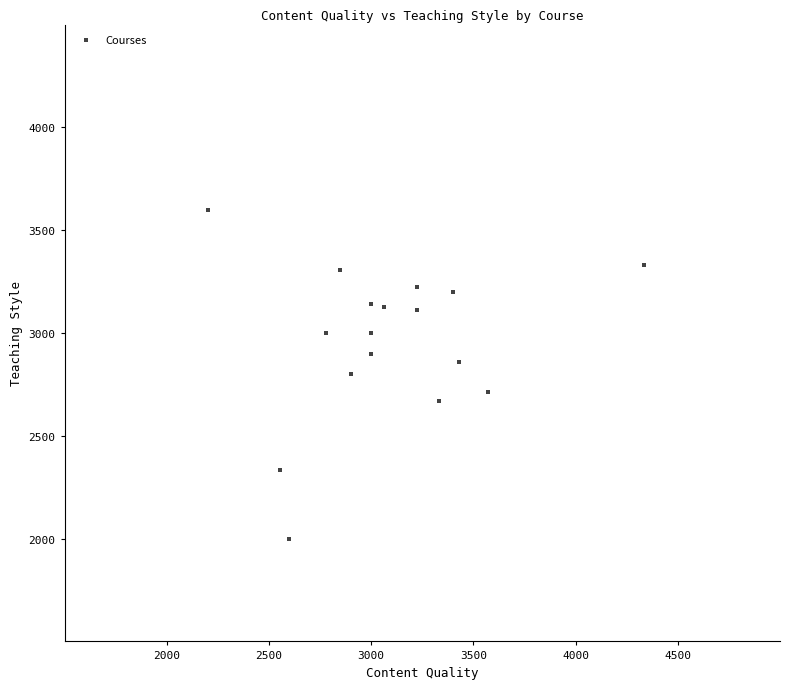

What is the range of Y values (max minus min)?

1600